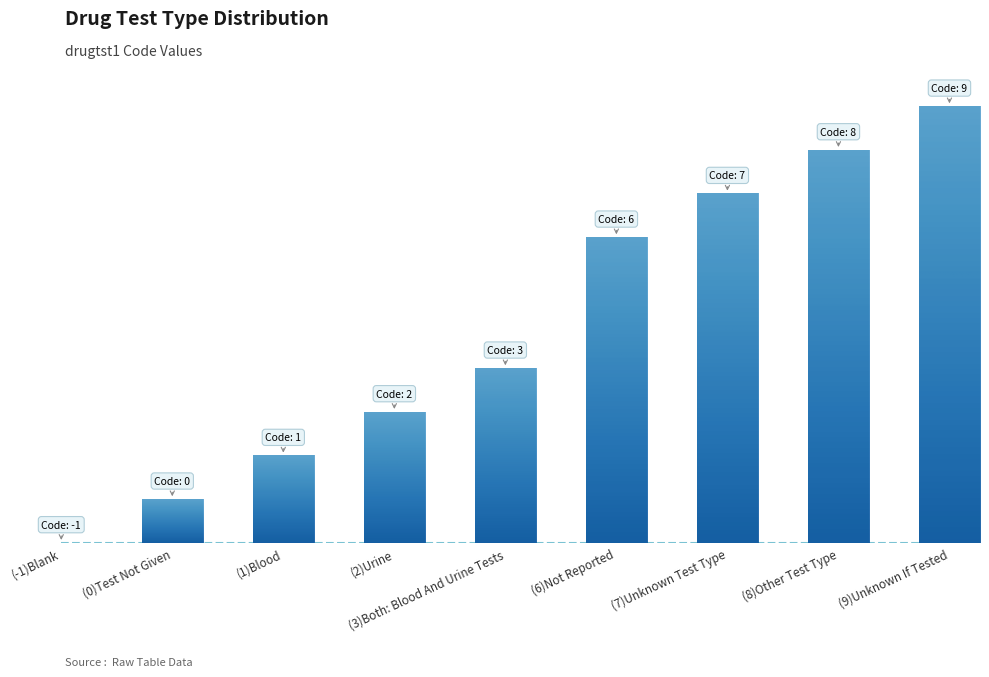

How many bars are there in total?

9